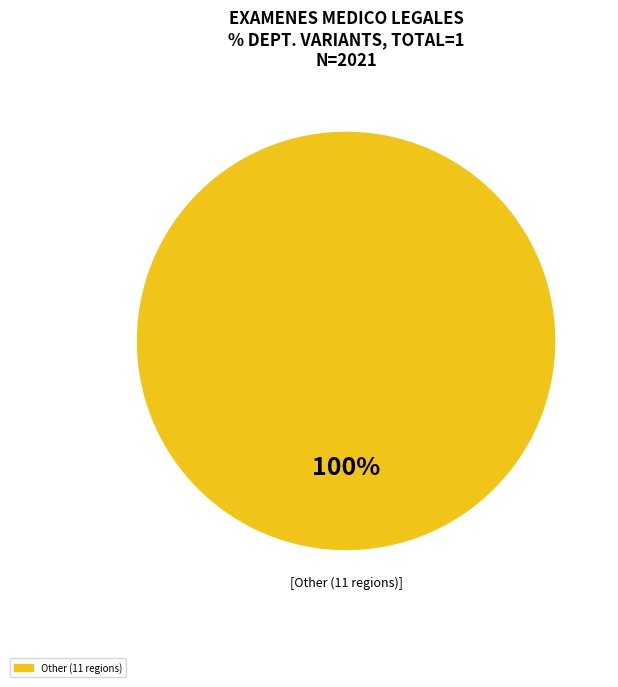

How many slices are in this pie chart?

1